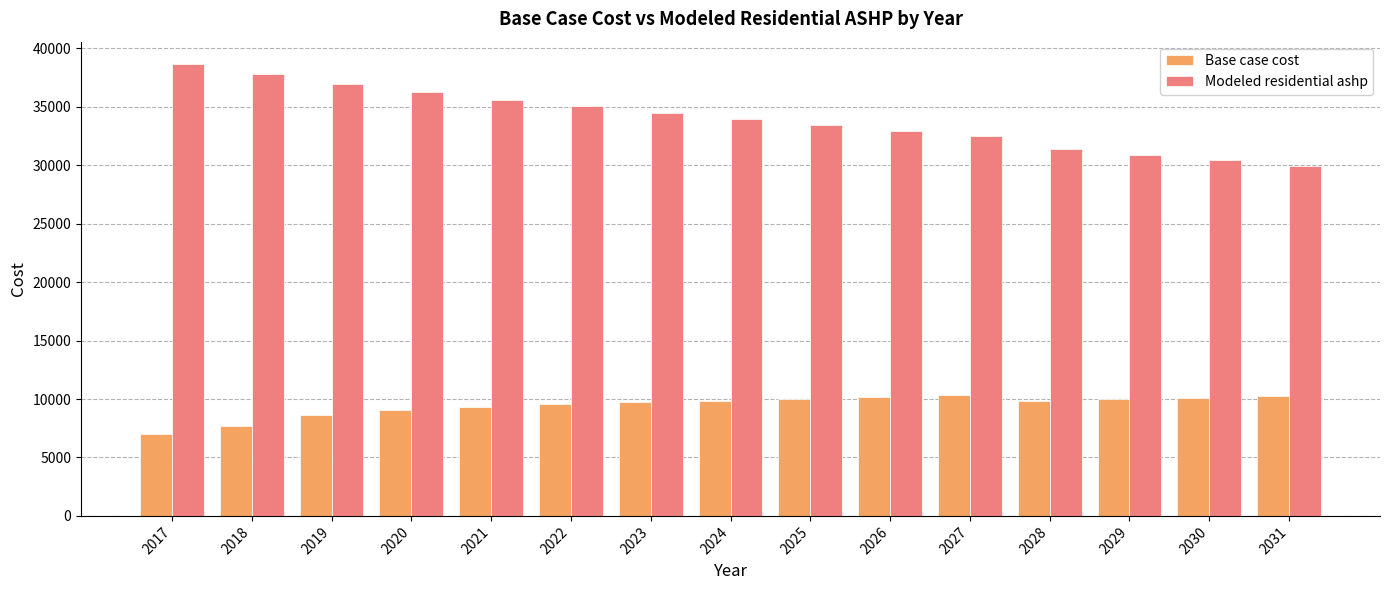

Which category has the highest value in the Modeled residential ashp series?

2017